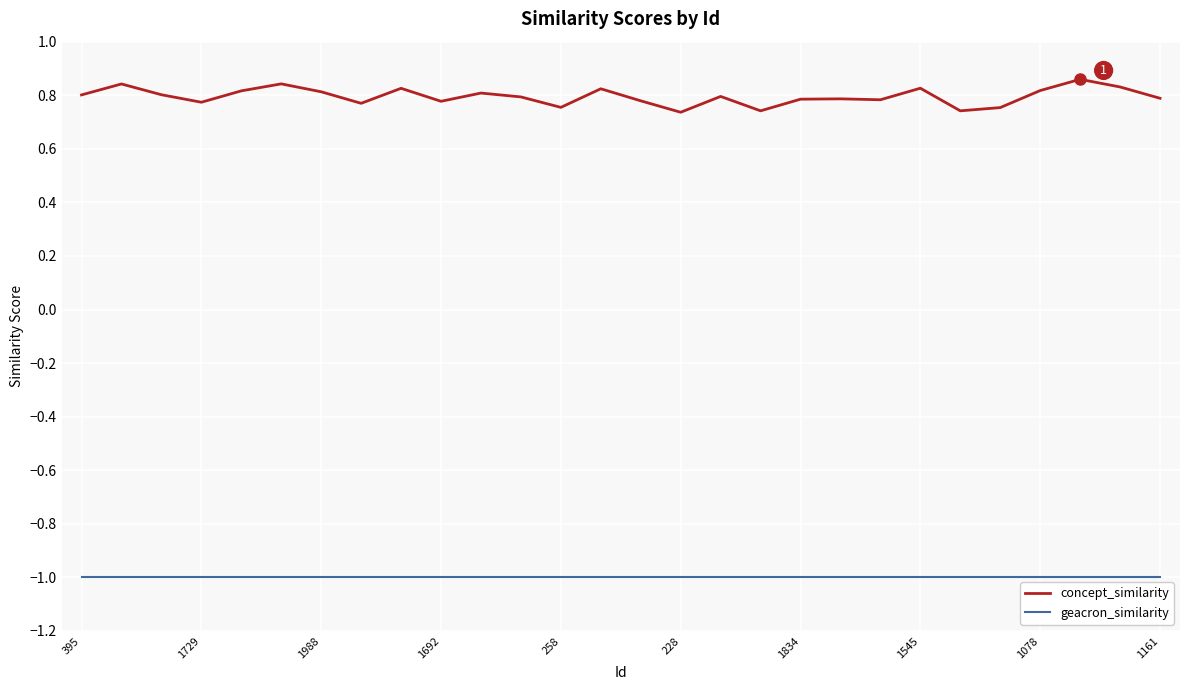

What is the average value of the geacron_similarity series?

-1.0